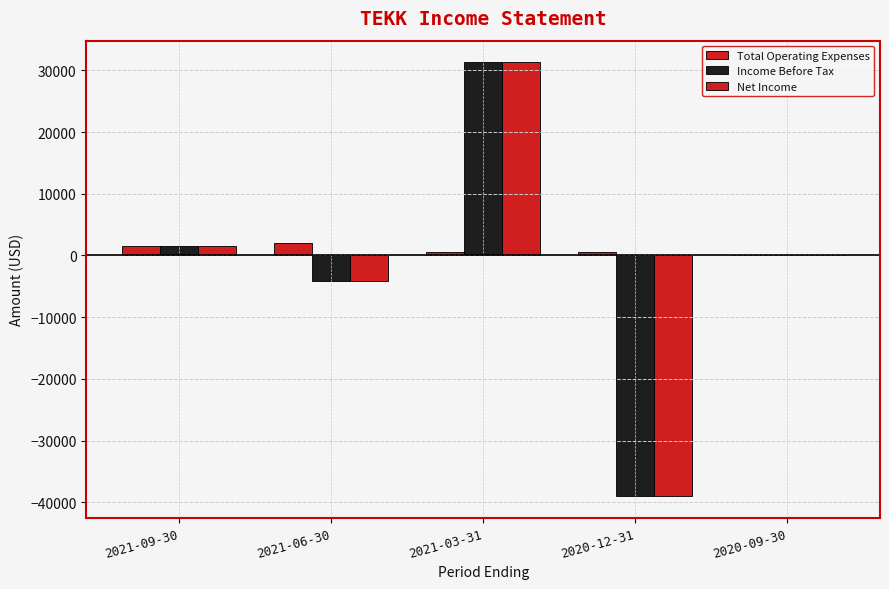

Which series changed the most between 2021-06-30 and 2020-09-30?

Income Before Tax